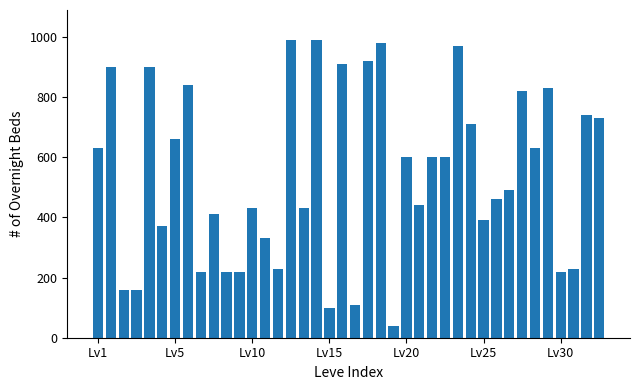

What is the difference between the second highest and minimum values?

950